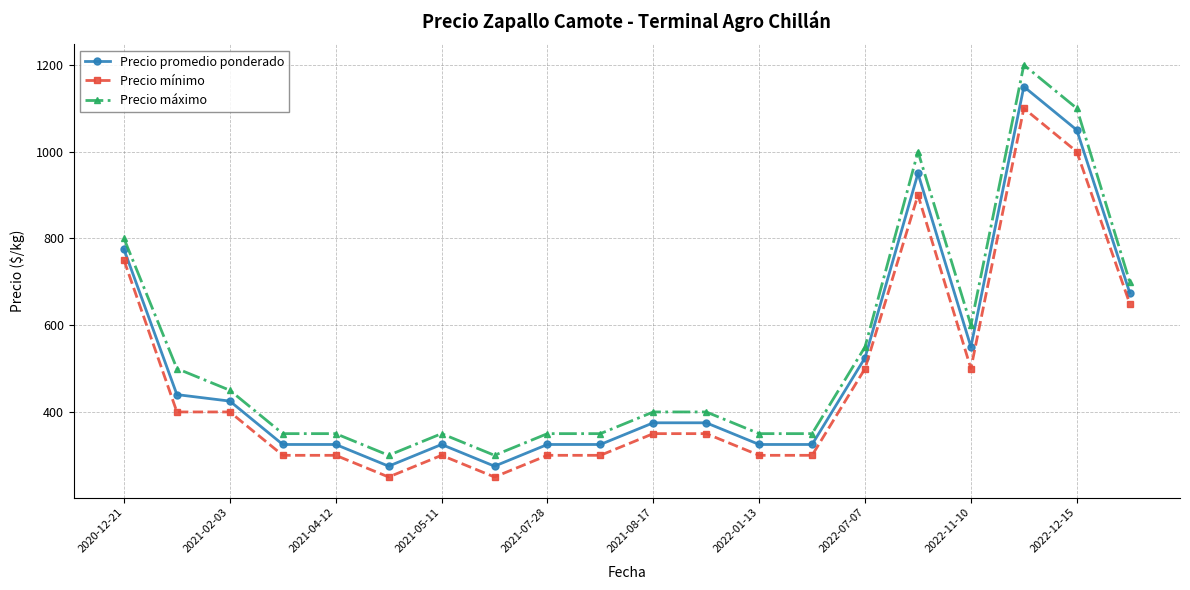

Which series has the widest spread of values?

Precio máximo